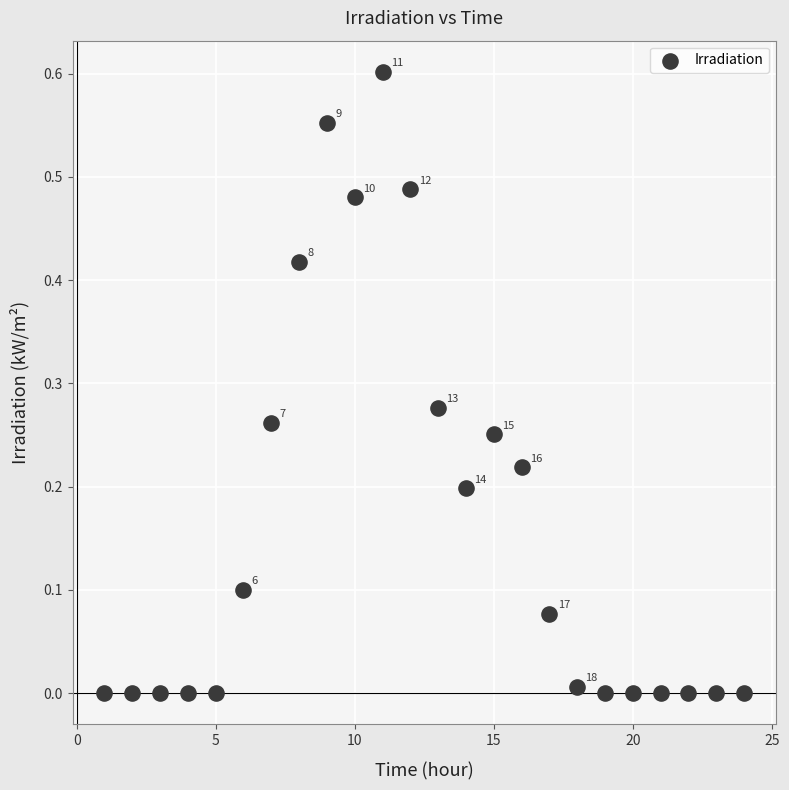

What is the range of X values (max minus min)?

23.0